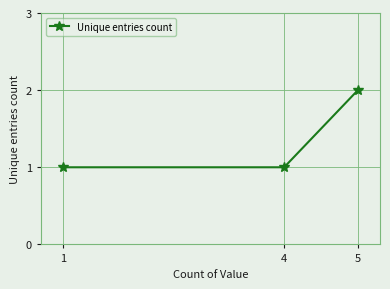

Between 5 and 1, which is larger?

5